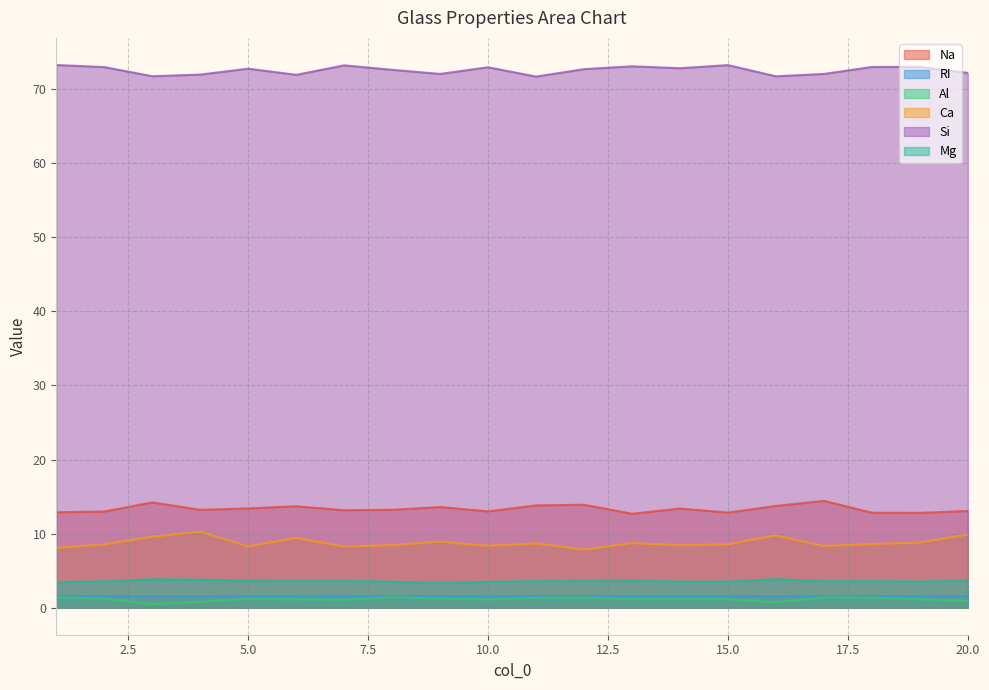

Does the chart have visible grid lines?

Yes